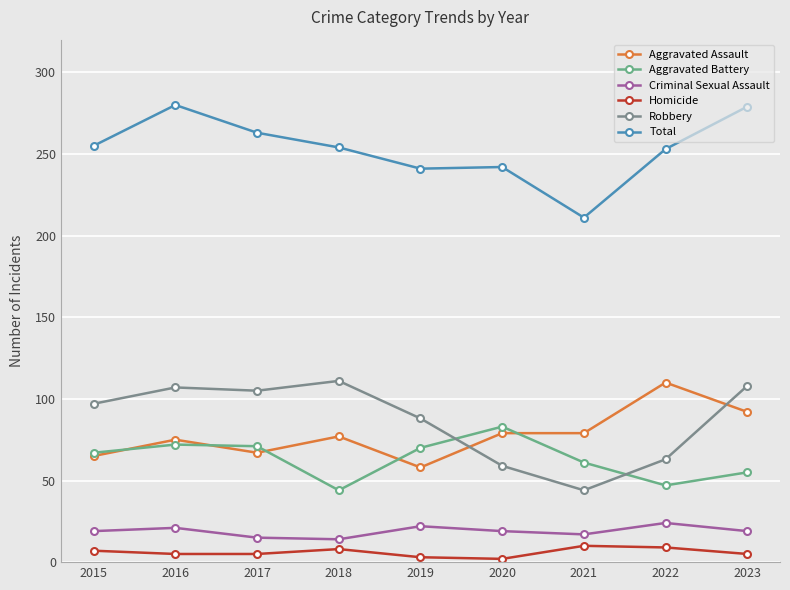

True or false: Aggravated Battery and Total cross at least once.

False